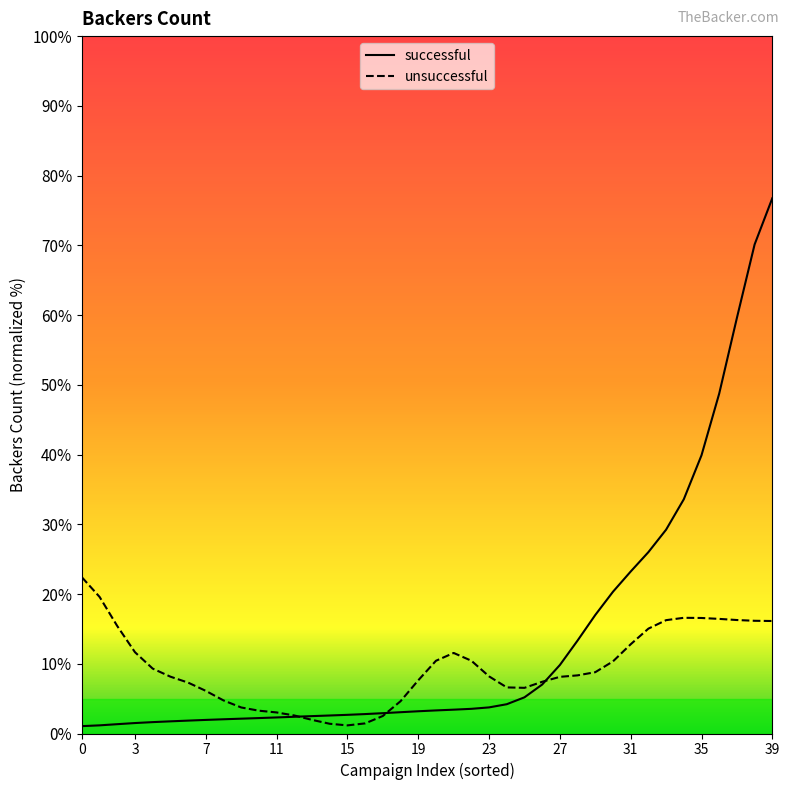

Does the chart display data point markers on the line(s)?

No